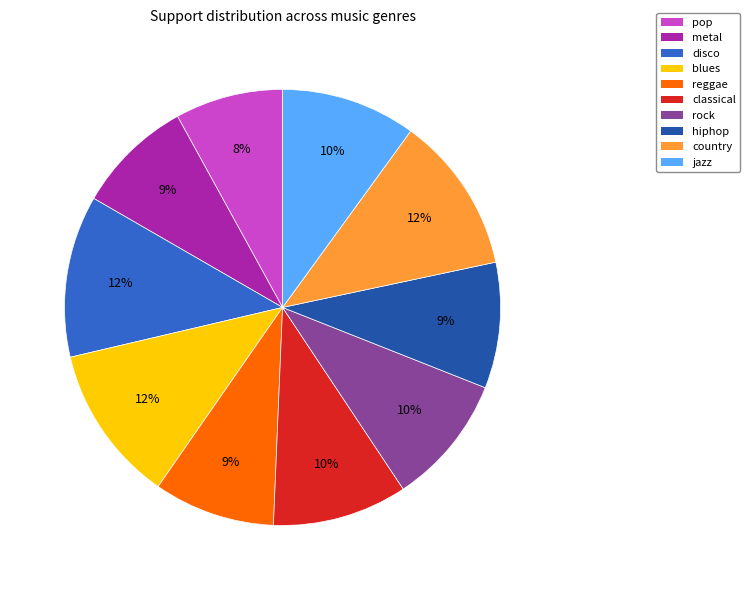

Count the number of slices in the pie.

10